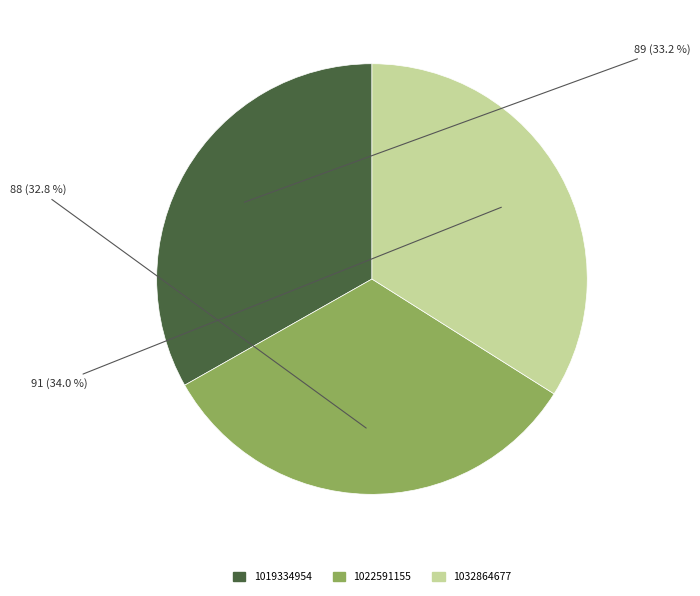

How many segments does this pie chart have?

3